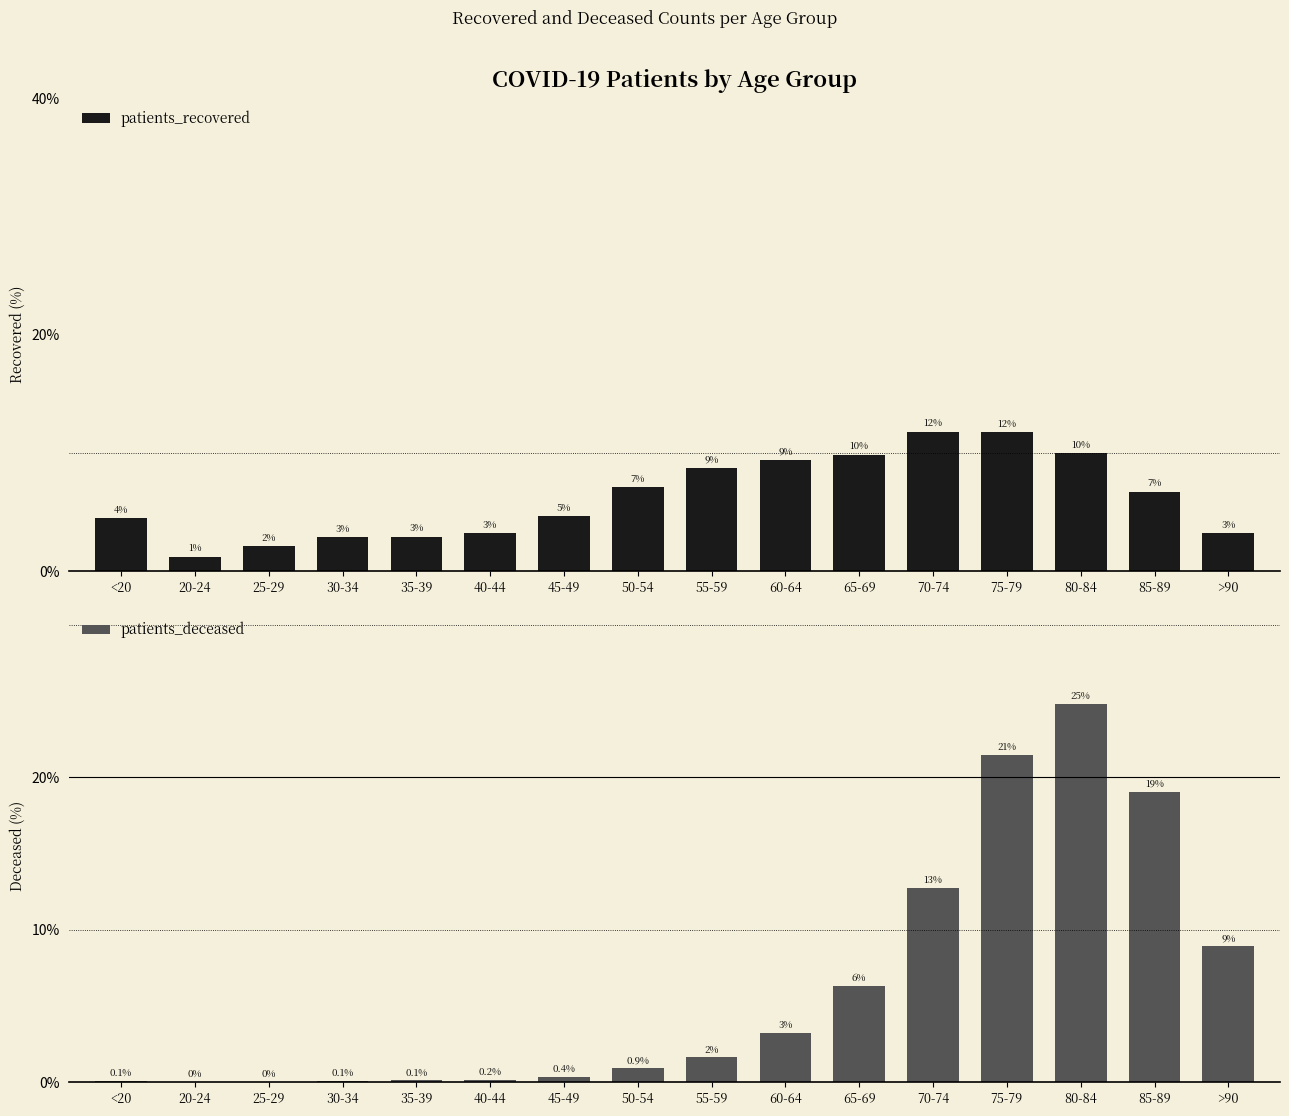

What position from the right is 70-74?

5